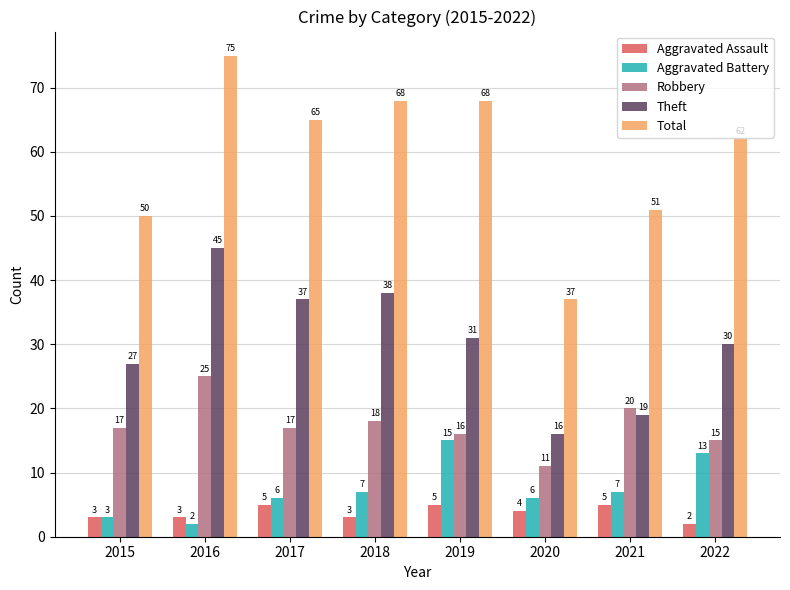

Which series has the largest total across all categories?

Total